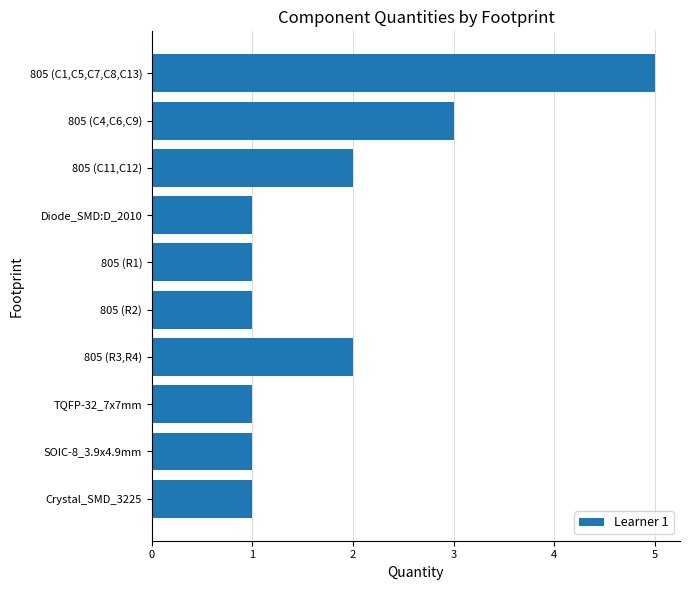

What is the greatest value displayed?

5